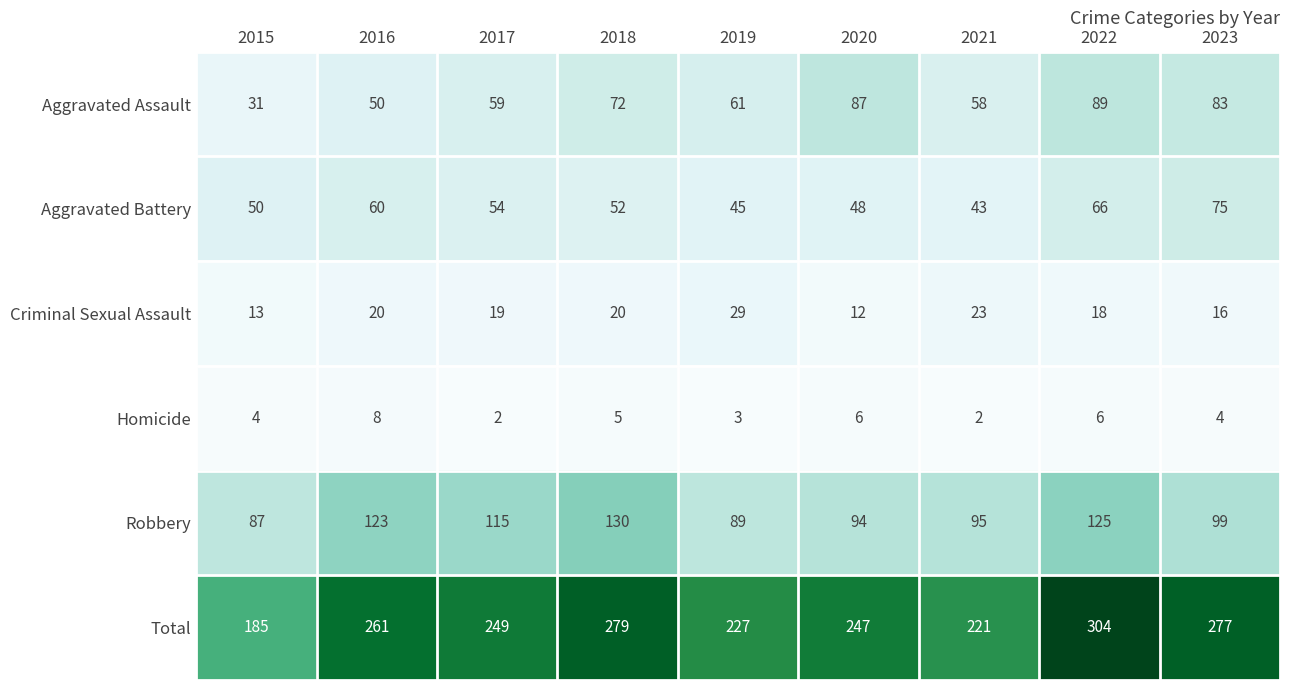

What is the sum of the Aggravated Assault values at 2021 and 2022?

147